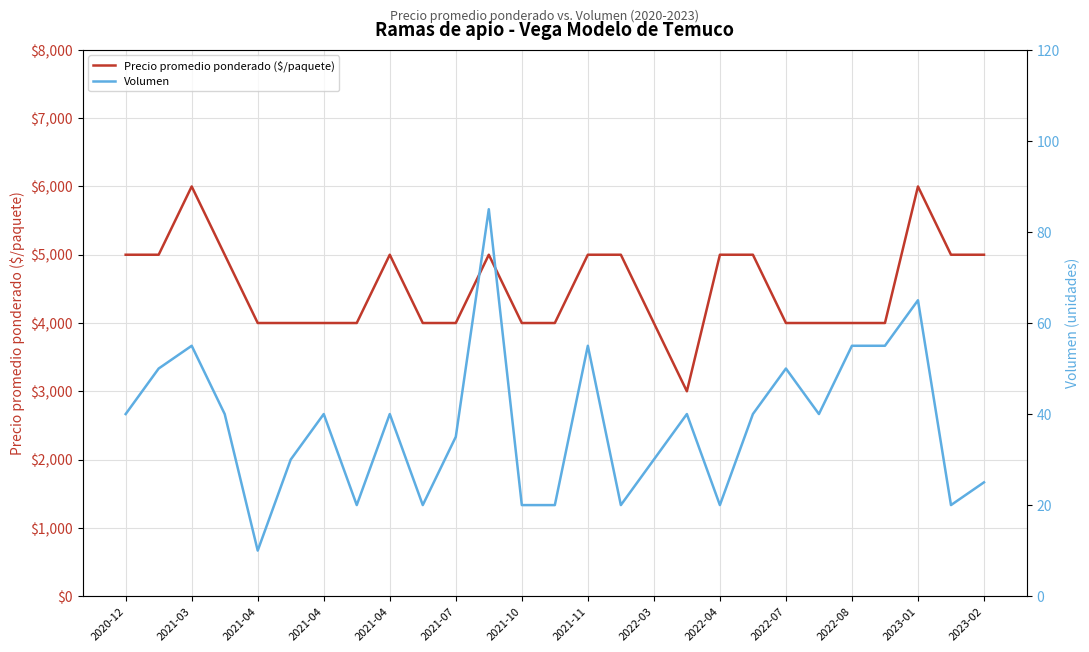

What is the sum of all Volumen values?

1020